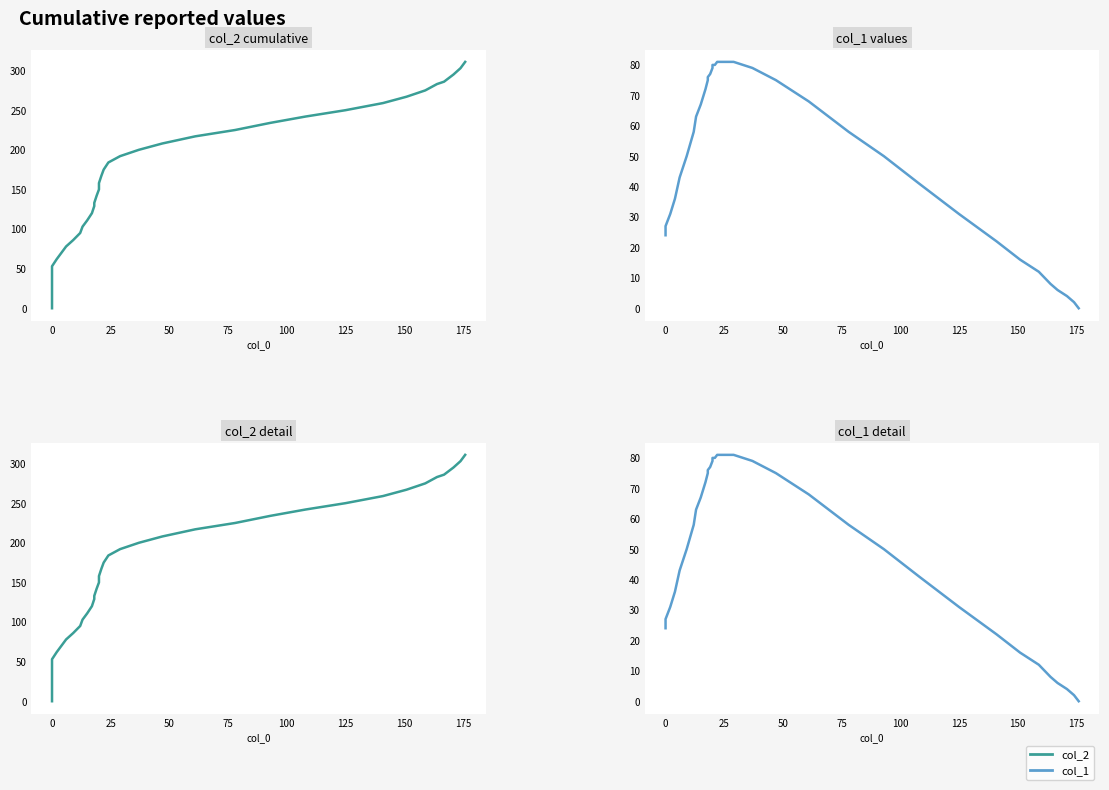

Which series ends up on top after the final intersection of col_2 and col_1?

col_2